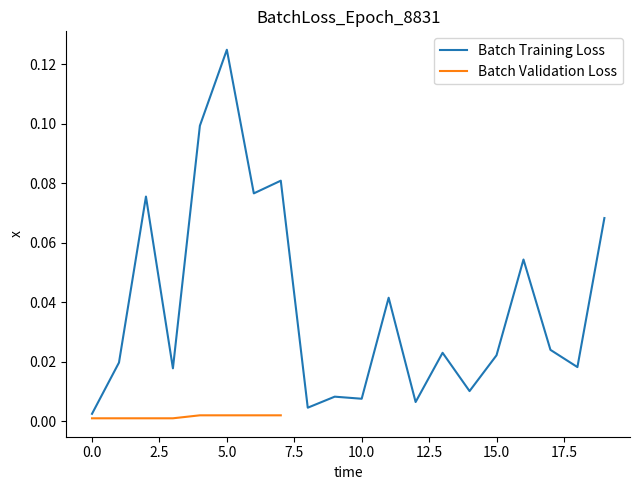

How many data points does each series have?

20